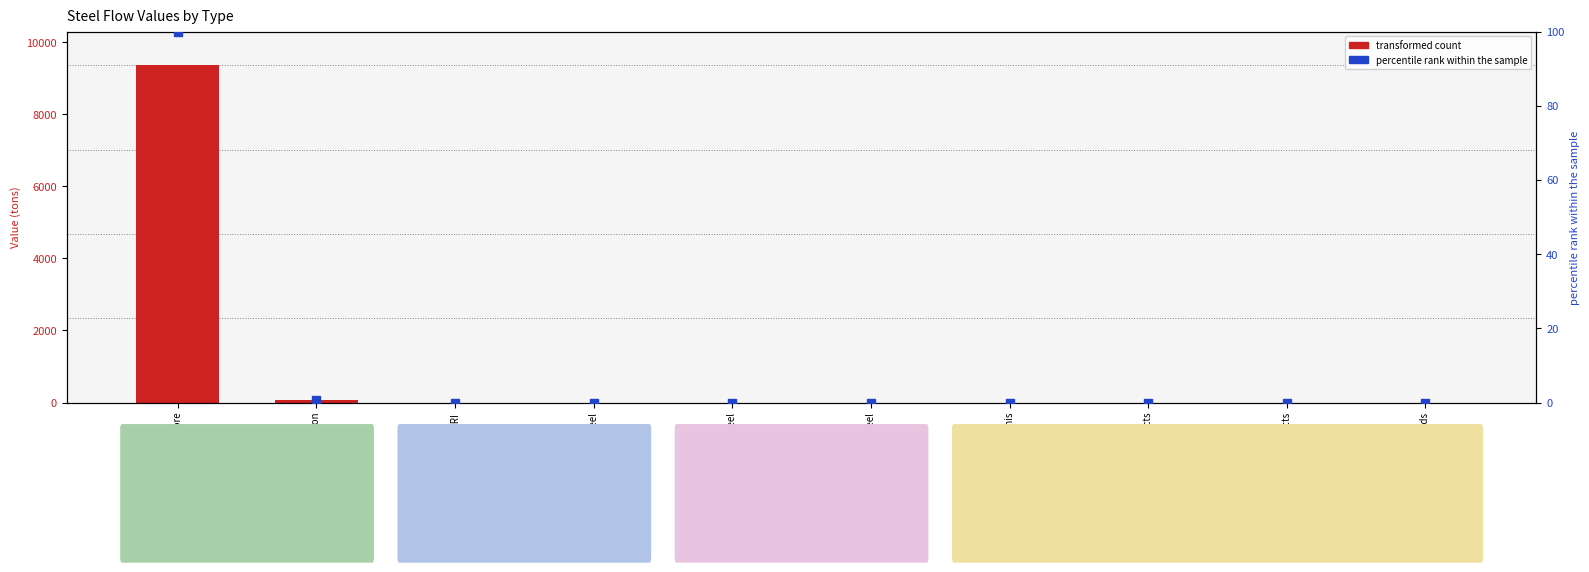

Which series has the largest Y range (max minus min)?

transformed count